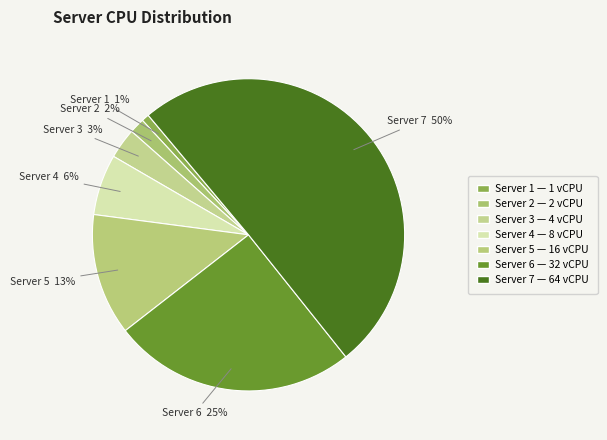

True or false: Server 1 accounts for 11% of the total.

False